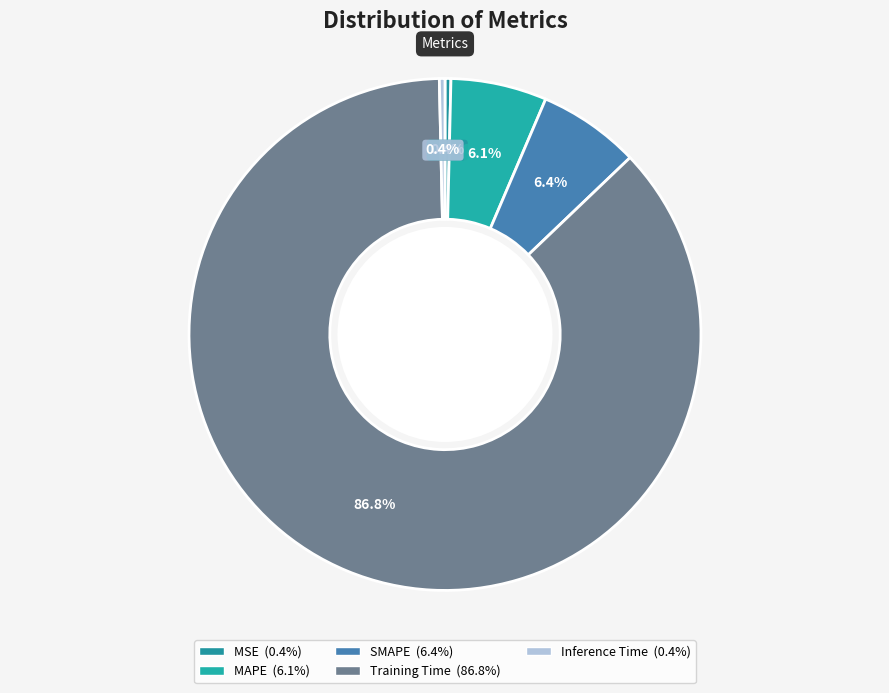

Which slice is the smallest?

Inference Time